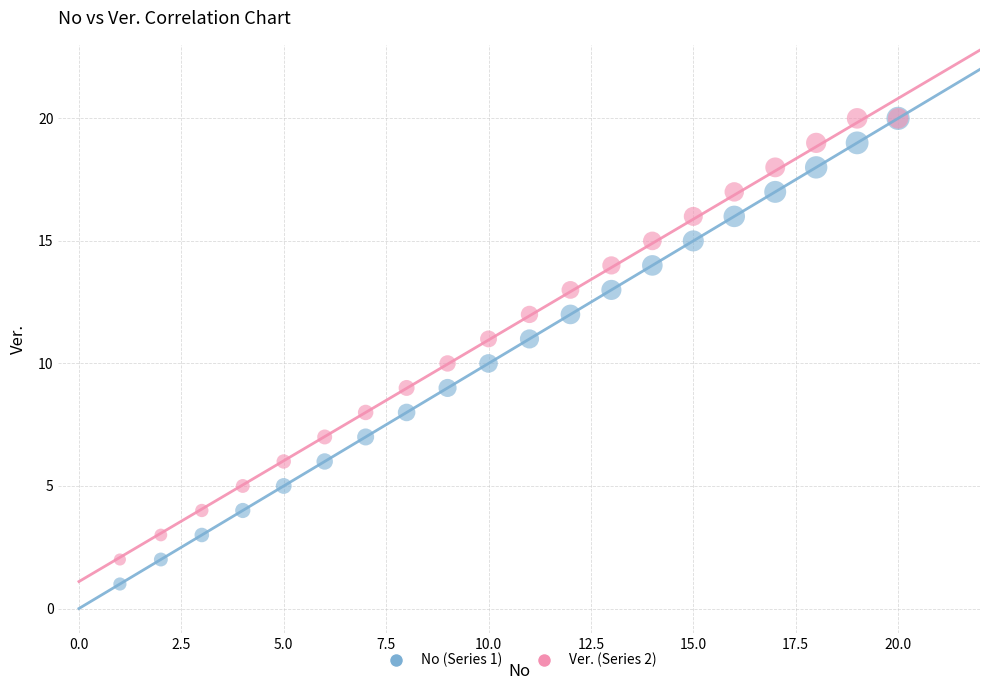

What are all the series names shown in the legend?

No (Series 1), Ver. (Series 2)